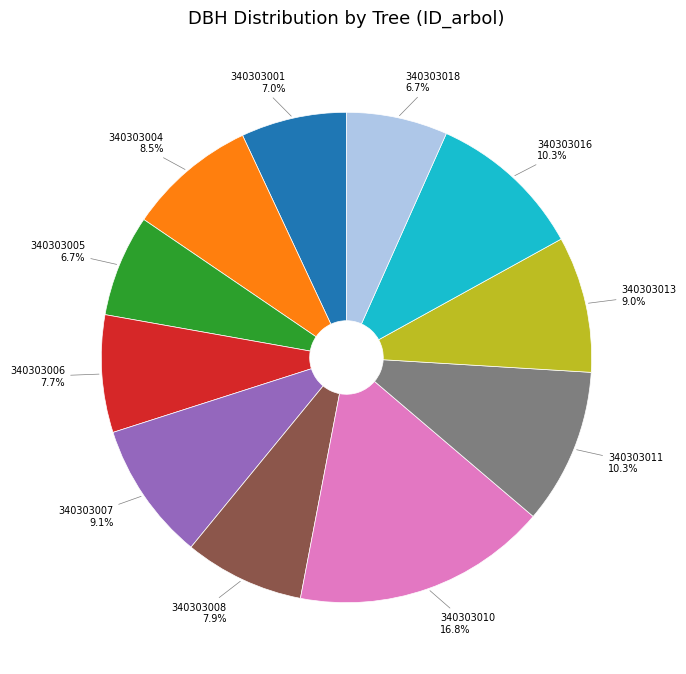

Is the sum of 340303016 and 340303005 greater than half?

No